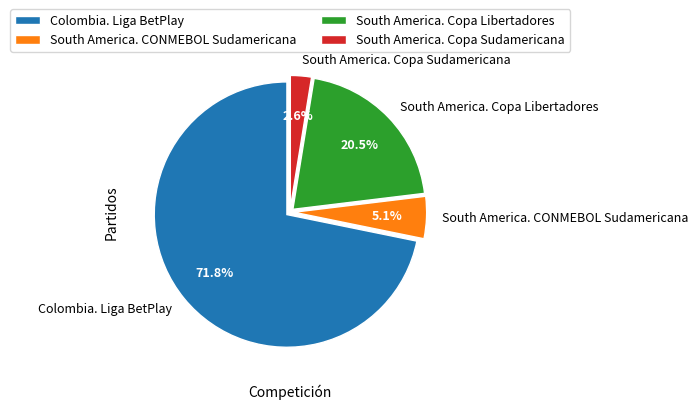

What percentage is NOT represented by South America. Copa Sudamericana?

97.4%